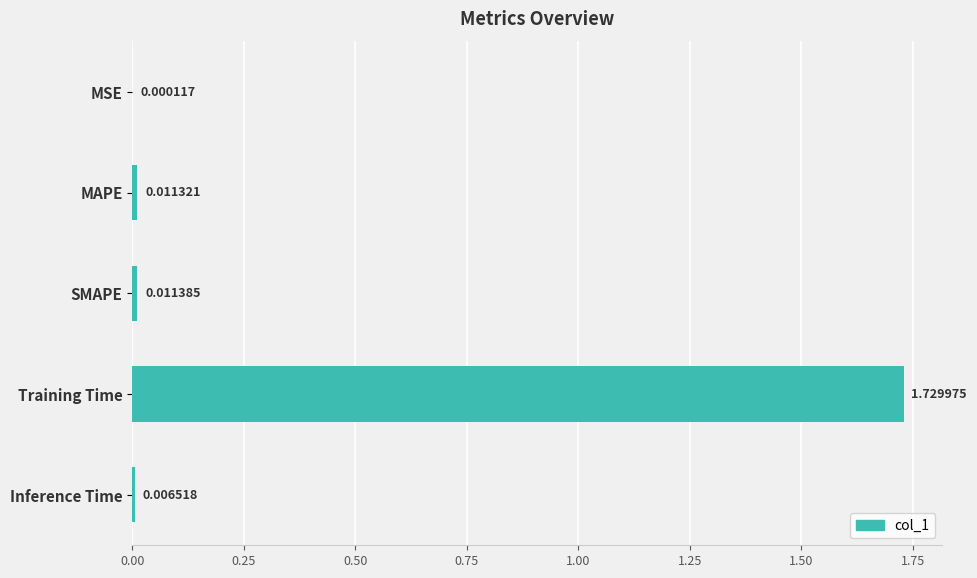

Are the bars grouped side by side (vs. stacked)?

No